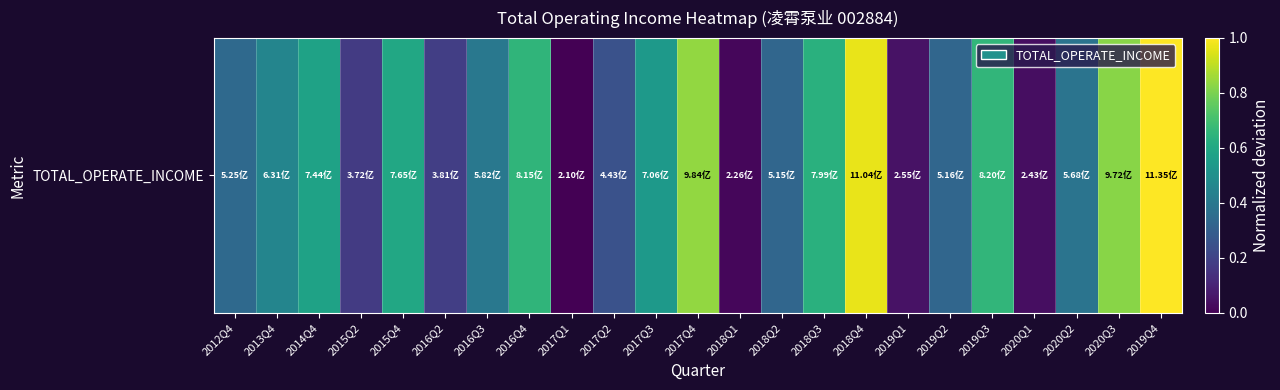

Reading left to right, extract all data points from this chart.

0.3	0.5	0.6	0.2	0.6	0.2	0.4	0.7	0.0	0.3	0.5	0.8	0.0	0.3	0.6	1.0	0.0	0.3	0.7	0.0	0.4	0.8	1.0